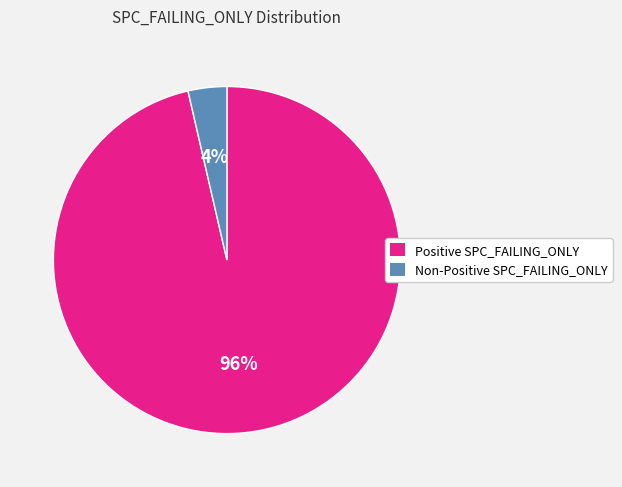

Is there a majority slice in this chart?

Yes